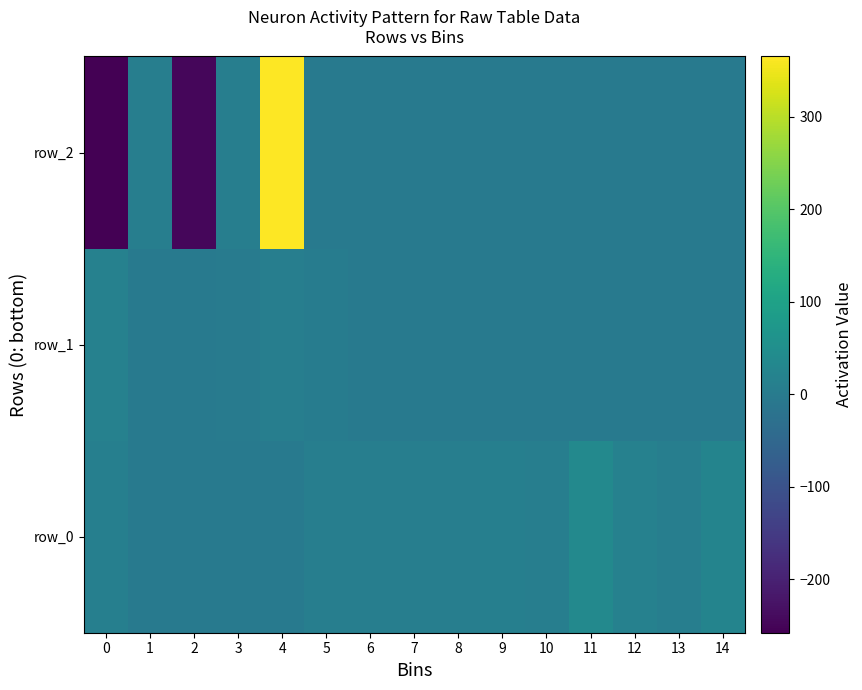

Where is row_1 nearest to the value 7?

4